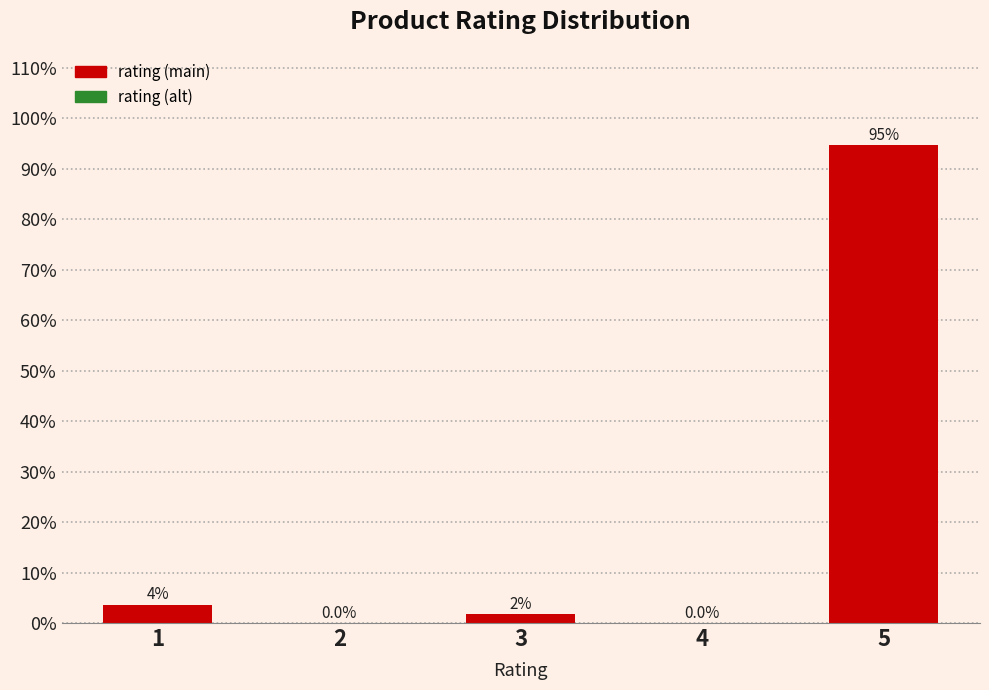

Which has a higher value, 2 or 3?

3